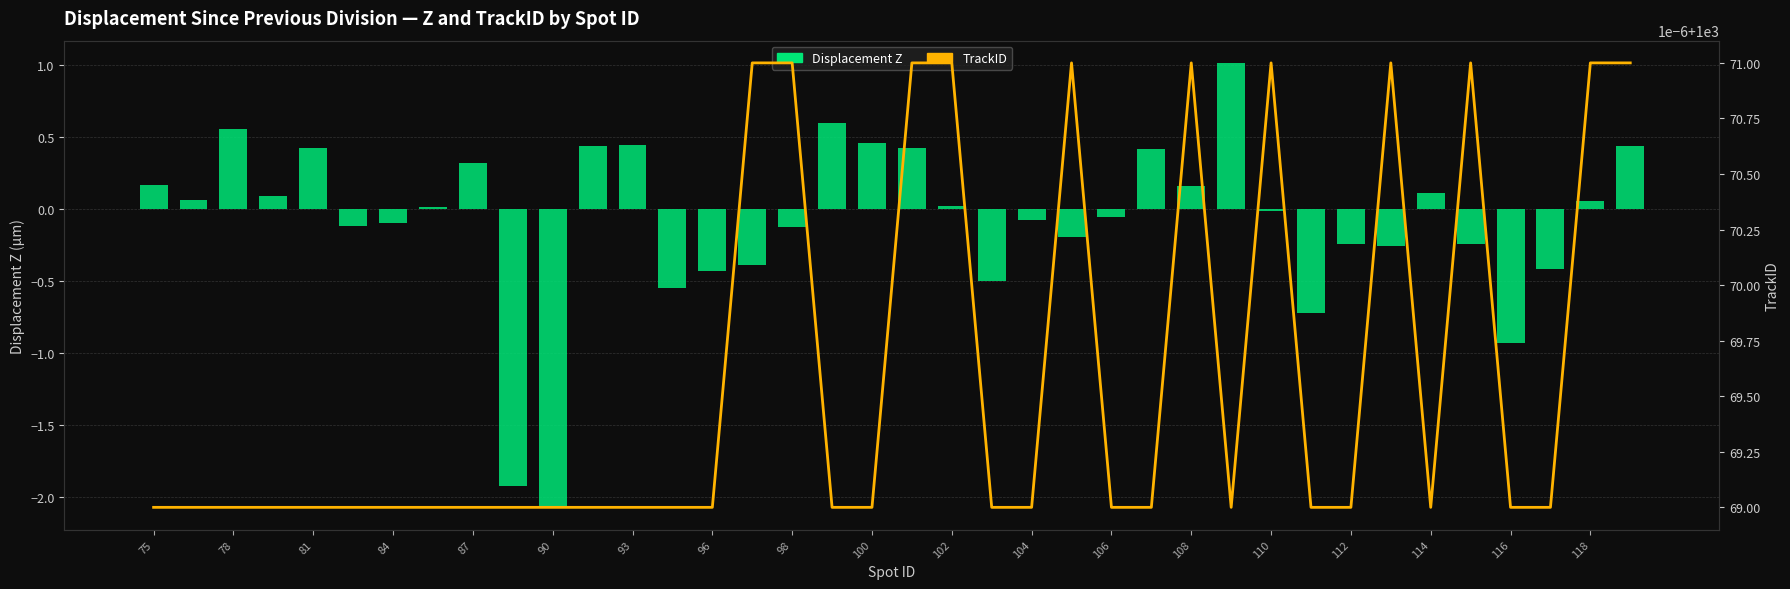

Is the value of Displacement Z at 19 greater than the value of TrackID at 19?

No